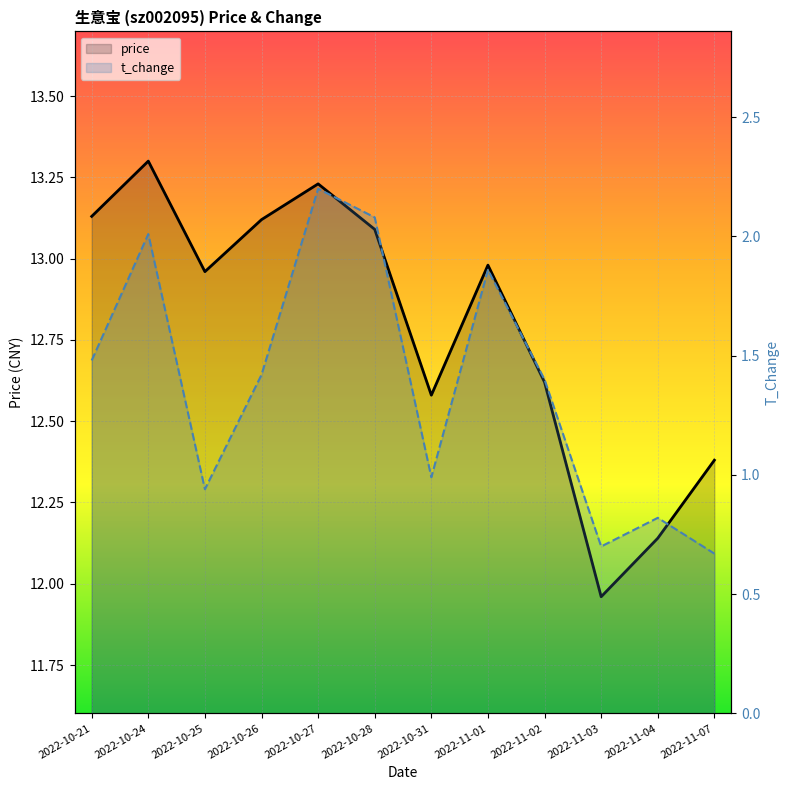

Where is price nearest to the value 12?

2022-11-03